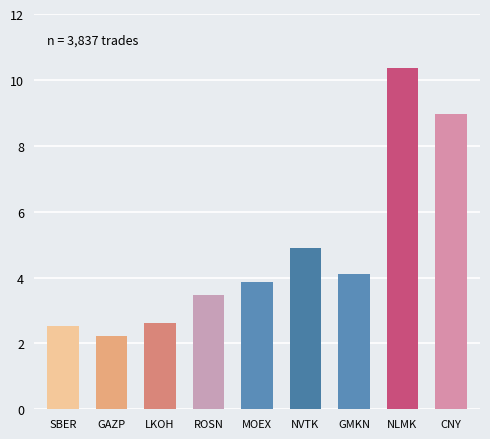

Is it true that the value at MOEX is 3.9?

True